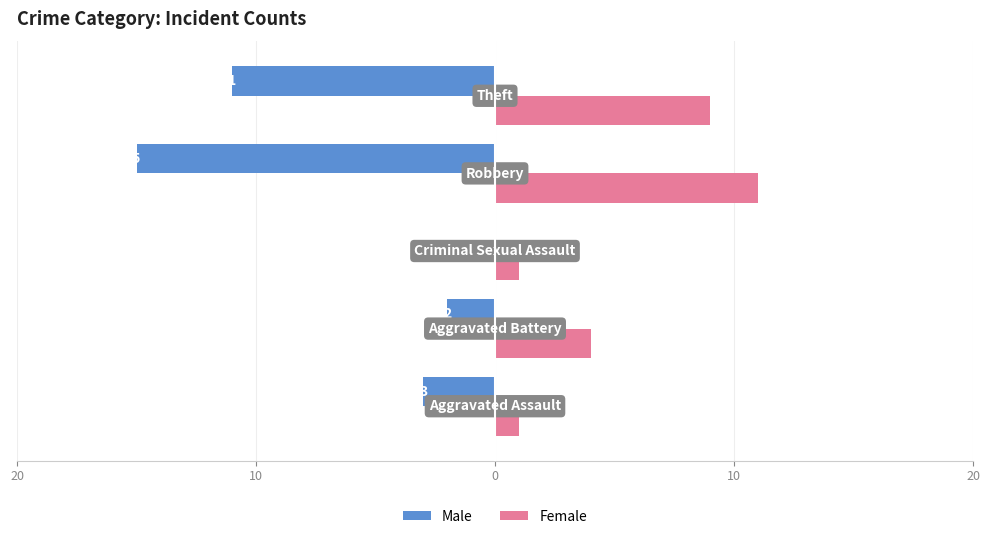

What is the sum of all Male values?

-31